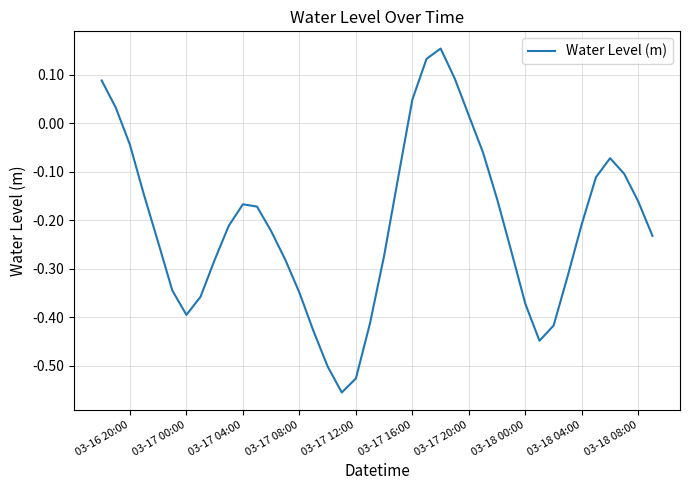

What is the difference between the maximum and minimum values?

0.7